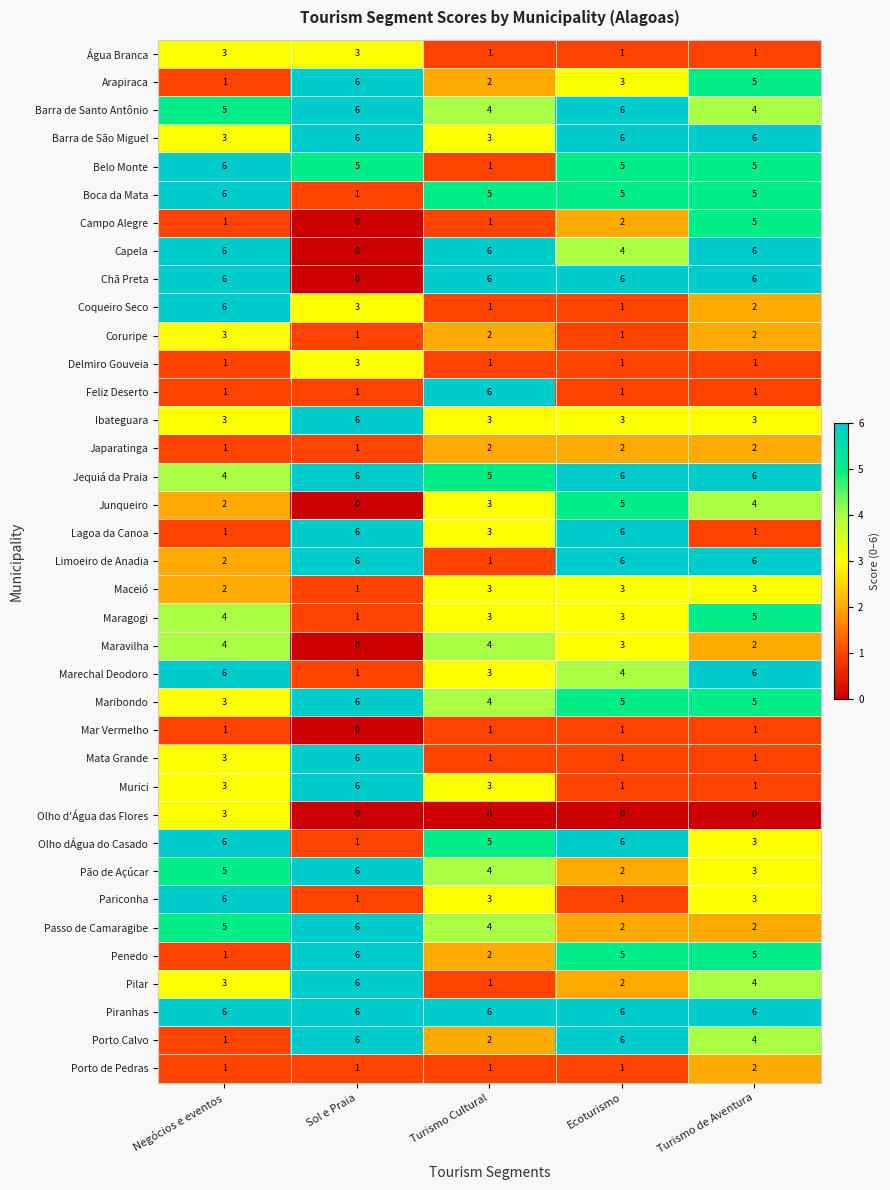

What is the approximate value of Junqueiro at Turismo Cultural?

3